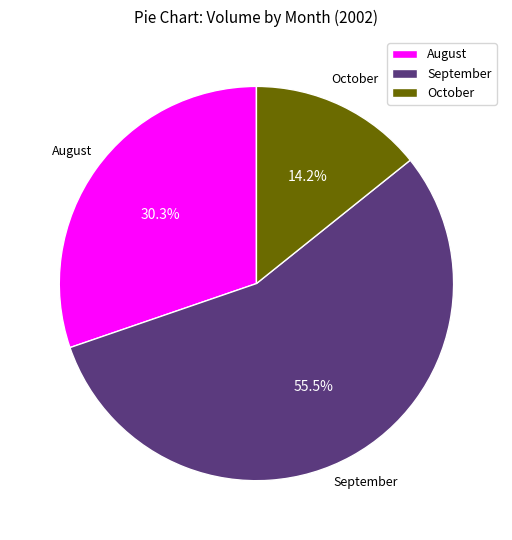

Do August and October together represent more than half of the pie?

No